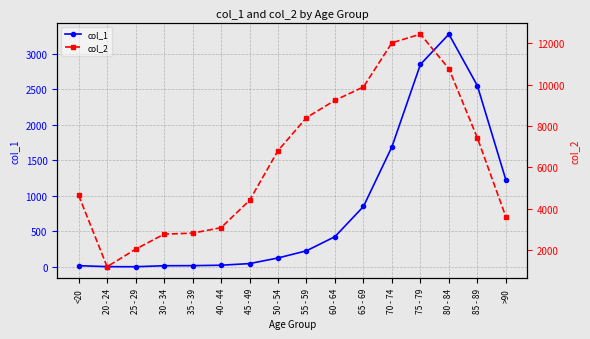

At which category does col_1 reach its first local peak?

80 - 84